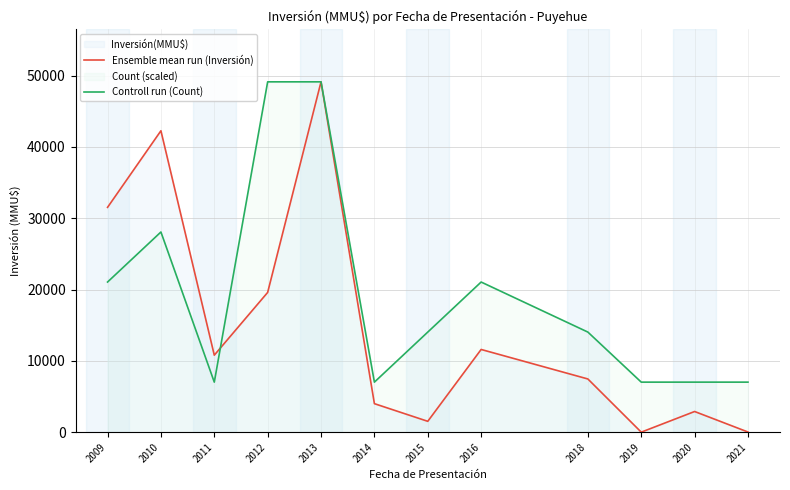

What is the sum of the Controll run (Count) values at 2014 and 2015?

21056.1